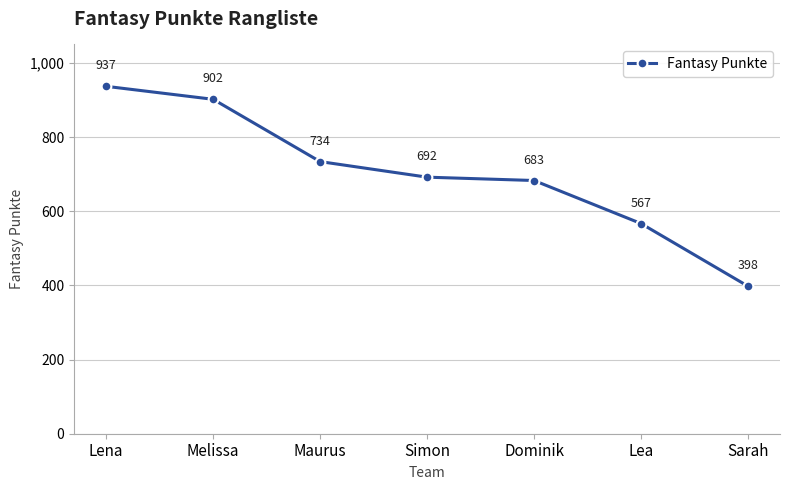

What is the label of the 3rd point from the left?

Maurus